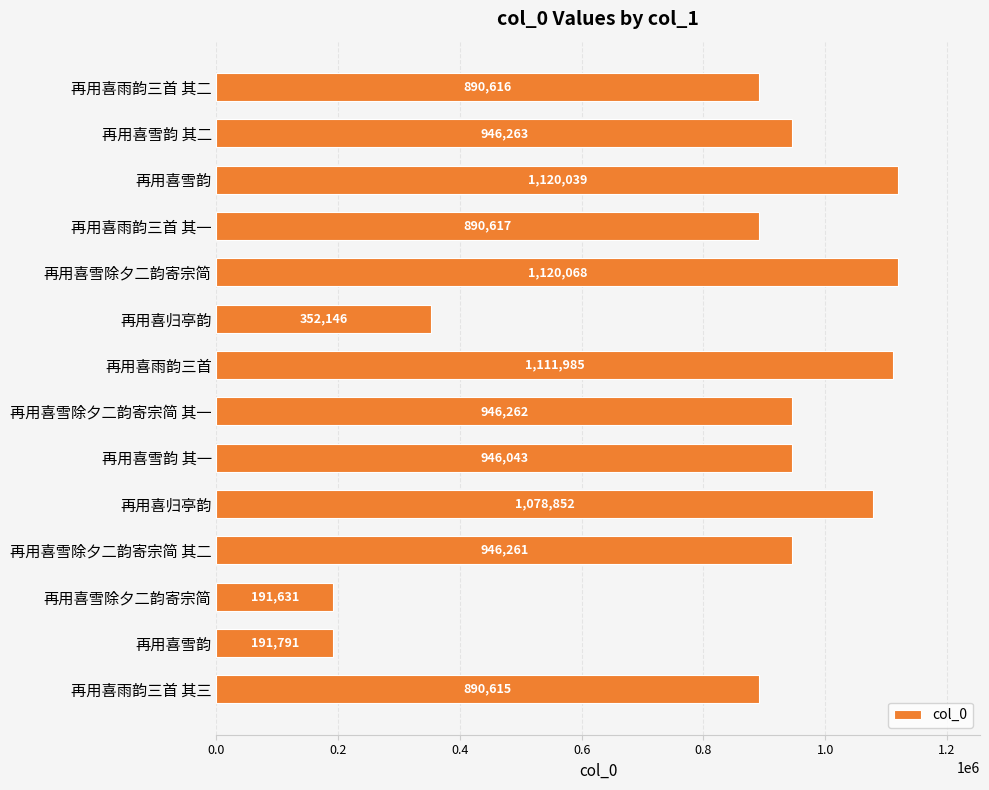

Are the bars horizontal?

Yes